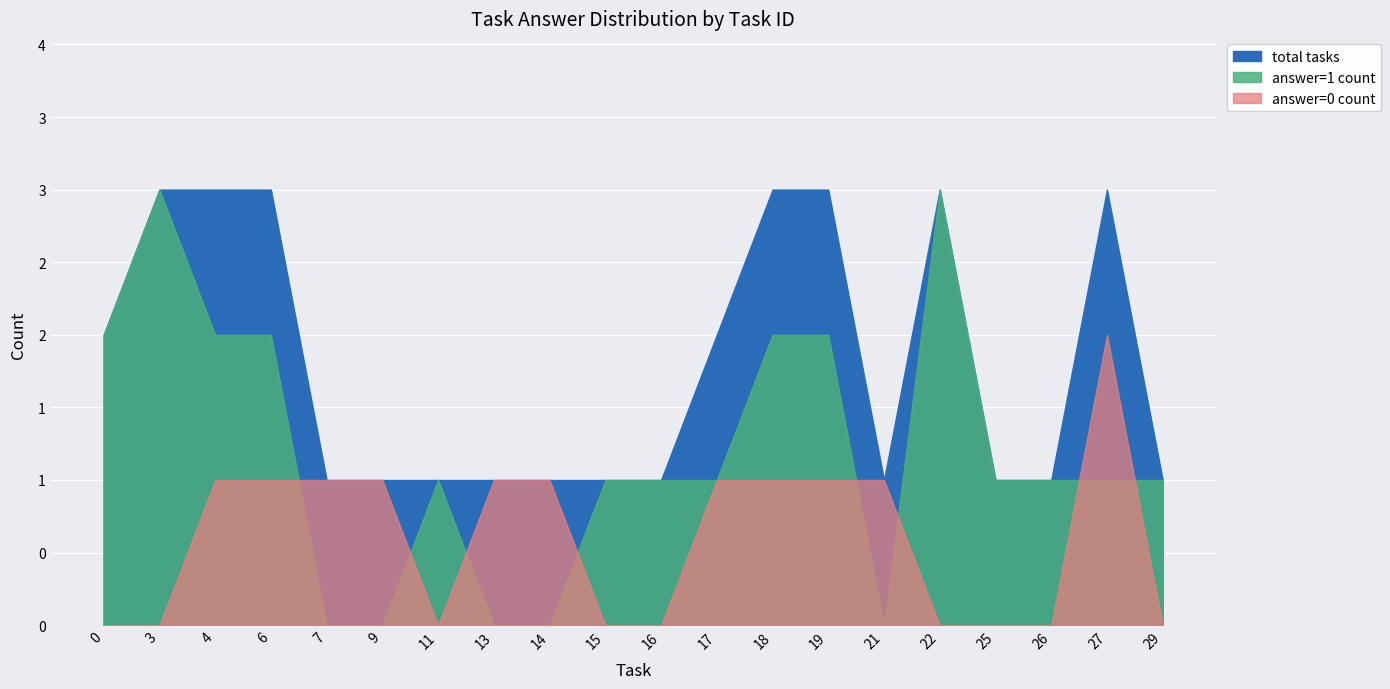

What is the difference between the highest and lowest values at 13?

1